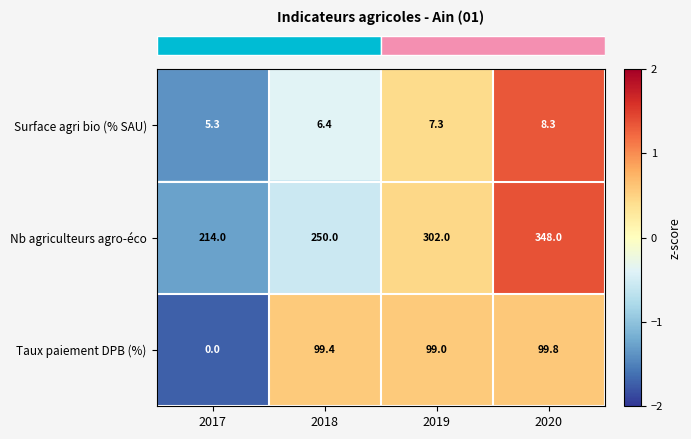

At how many categories does at least one series exceed 43?

4